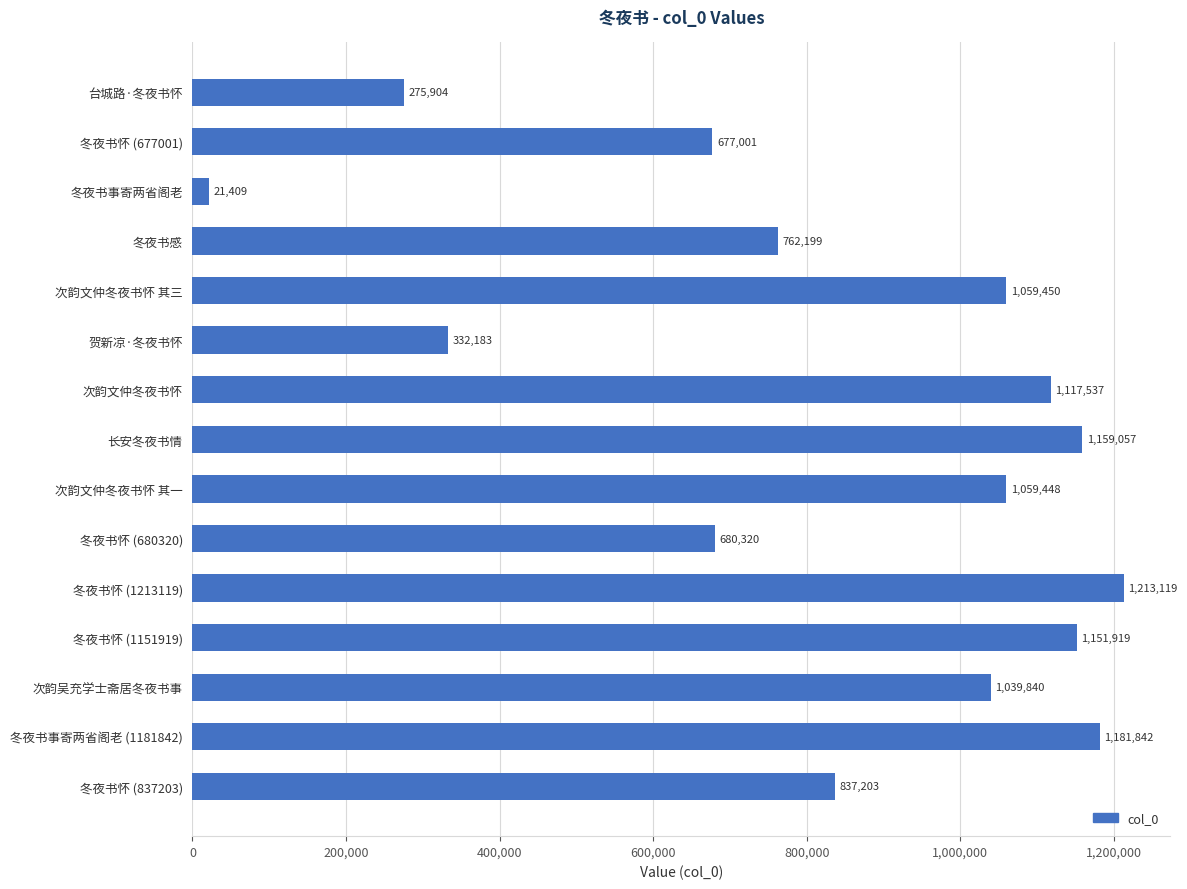

Rank the categories by value from lowest to highest.

冬夜书事寄两省阁老, 台城路·冬夜书怀, 贺新凉·冬夜书怀, 冬夜书怀 (677001), 冬夜书怀 (680320), 冬夜书感, 冬夜书怀 (837203), 次韵吴充学士斋居冬夜书事, 次韵文仲冬夜书怀 其一, 次韵文仲冬夜书怀 其三, 次韵文仲冬夜书怀, 冬夜书怀 (1151919), 长安冬夜书情, 冬夜书事寄两省阁老 (1181842), 冬夜书怀 (1213119)